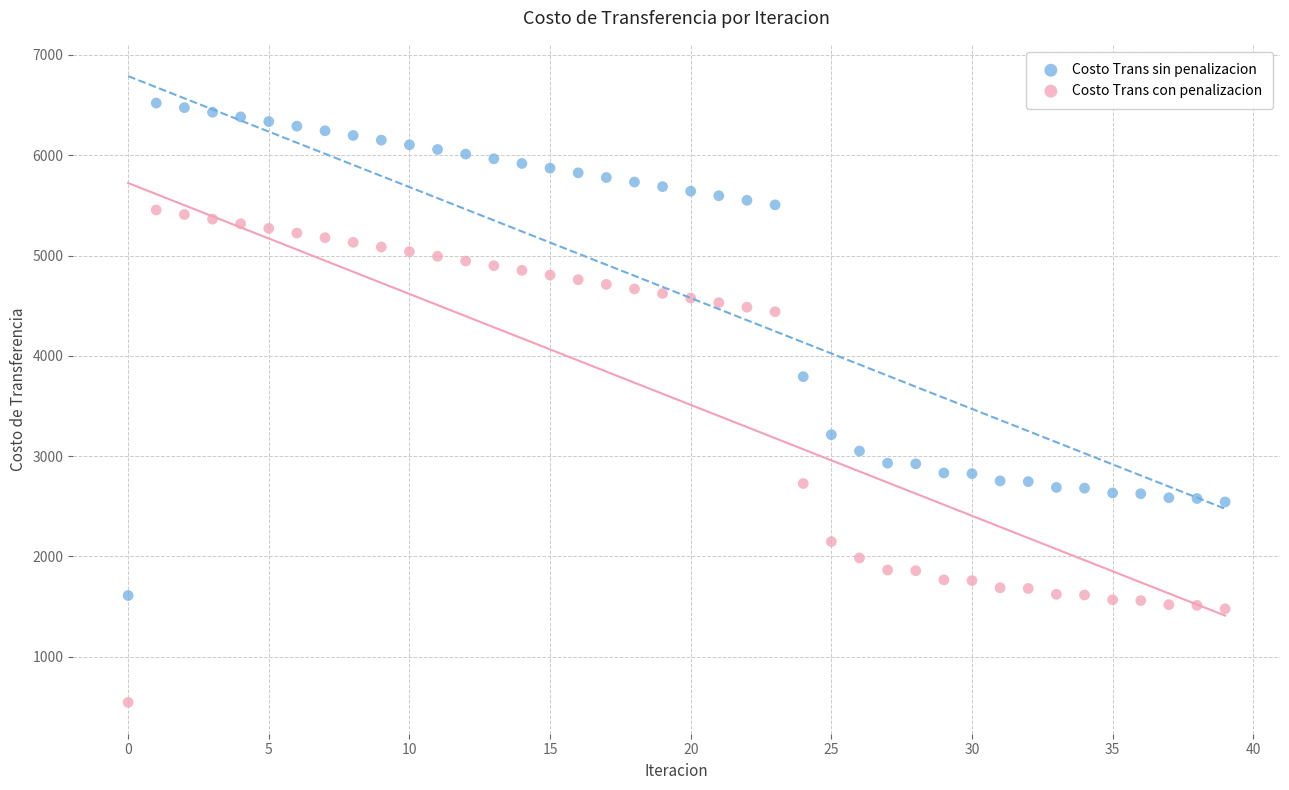

Which series contains the highest Y value?

Costo Trans sin penalizacion